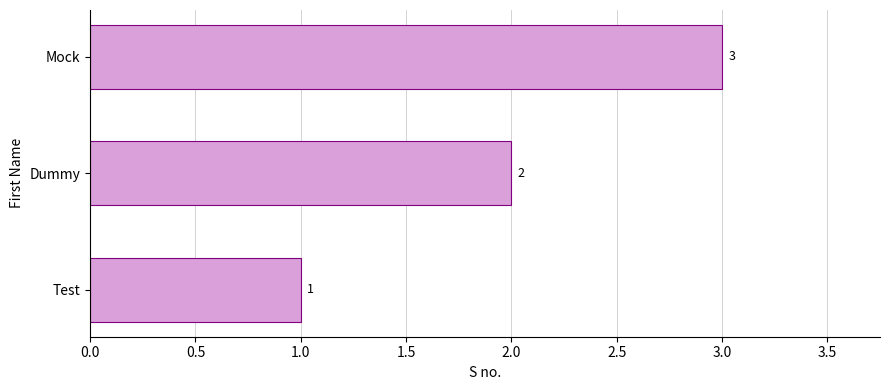

The value at Mock is 3. True or false?

True